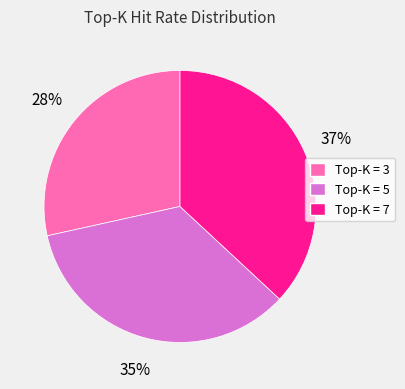

Which category has the biggest portion of the pie?

Top-K = 7